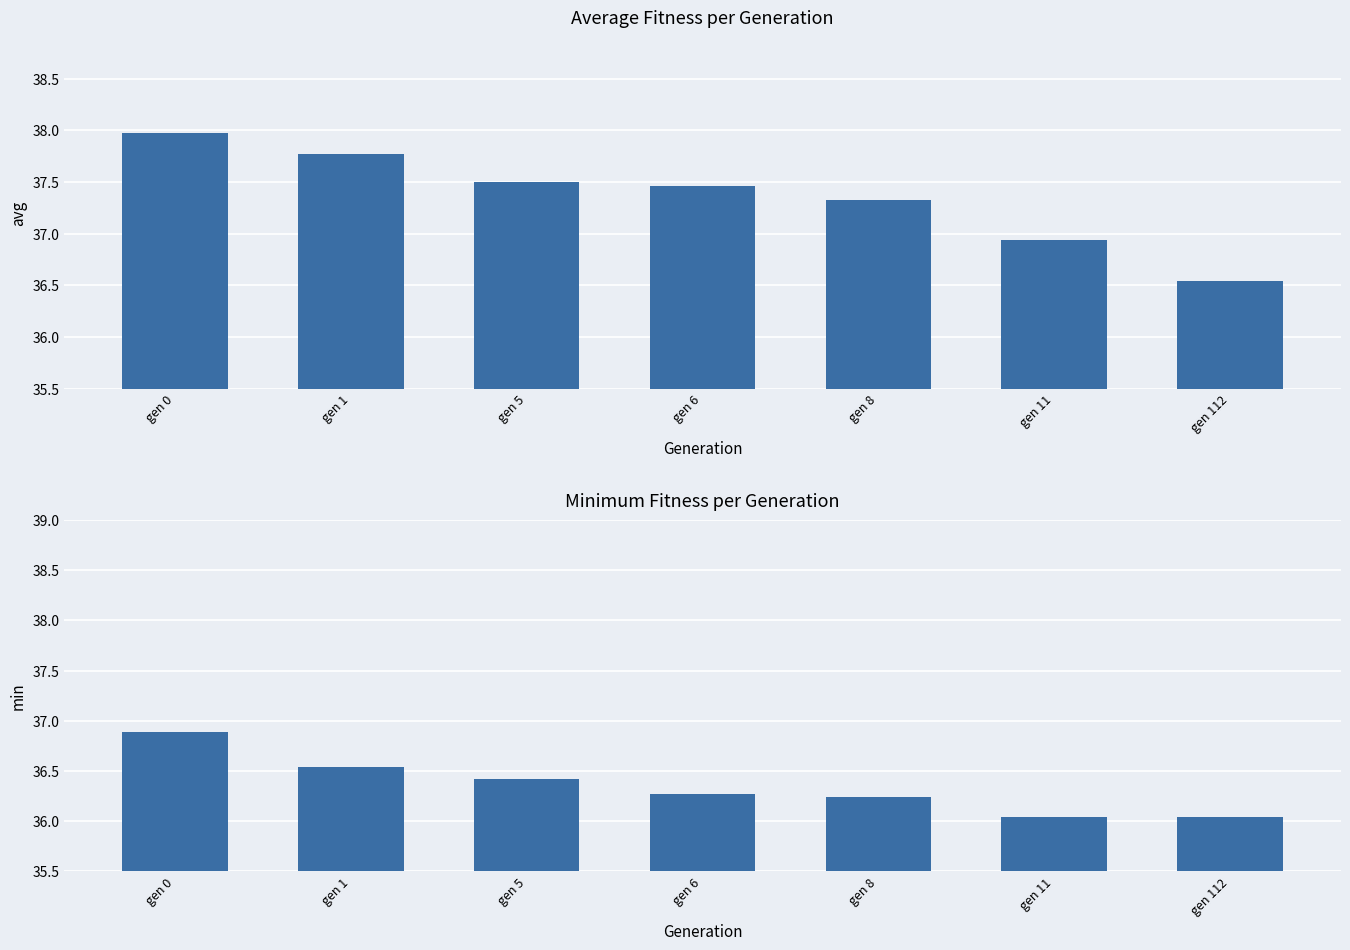

Reading left to right, extract all data points from this chart.

avg: gen 0=38.0	gen 1=37.8	gen 5=37.5	gen 6=37.5	gen 8=37.3	gen 11=36.9	gen 112=36.5
min: gen 0=36.9	gen 1=36.5	gen 5=36.4	gen 6=36.3	gen 8=36.2	gen 11=36.0	gen 112=36.0